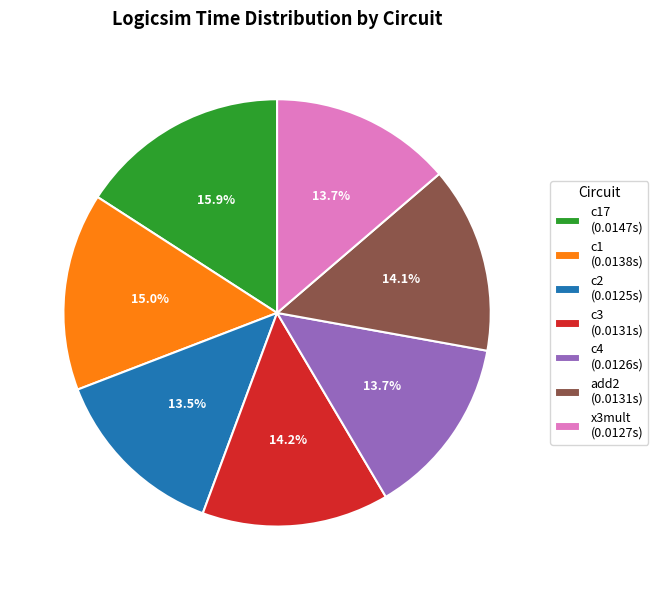

Combined, do c1 (0.0138s) and c17 (0.0147s) account for over 50%?

No